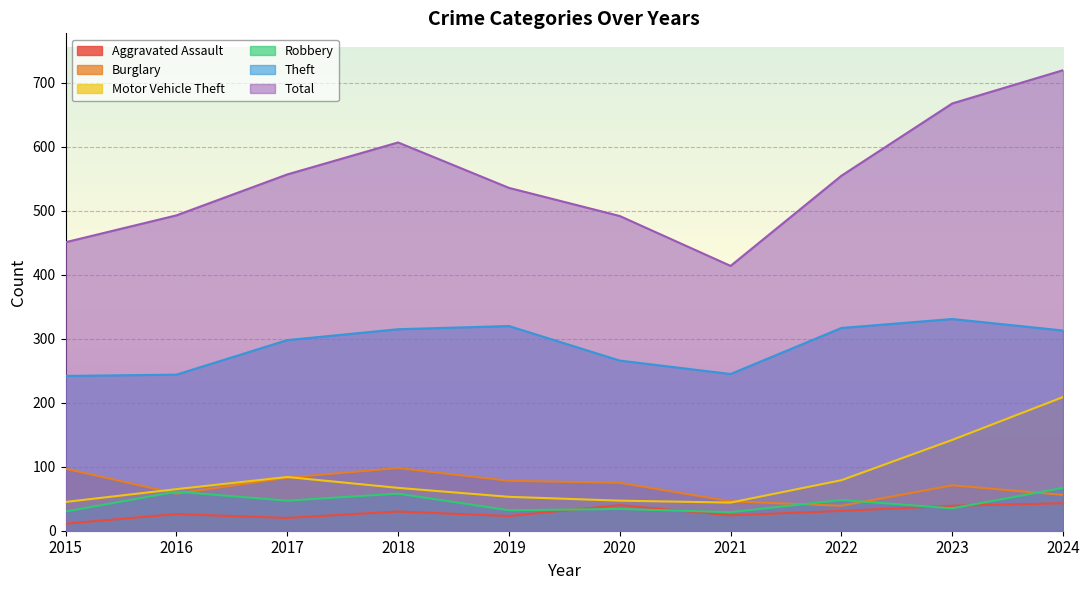

Which series ends up on top after the final intersection of Burglary and Motor Vehicle Theft?

Motor Vehicle Theft